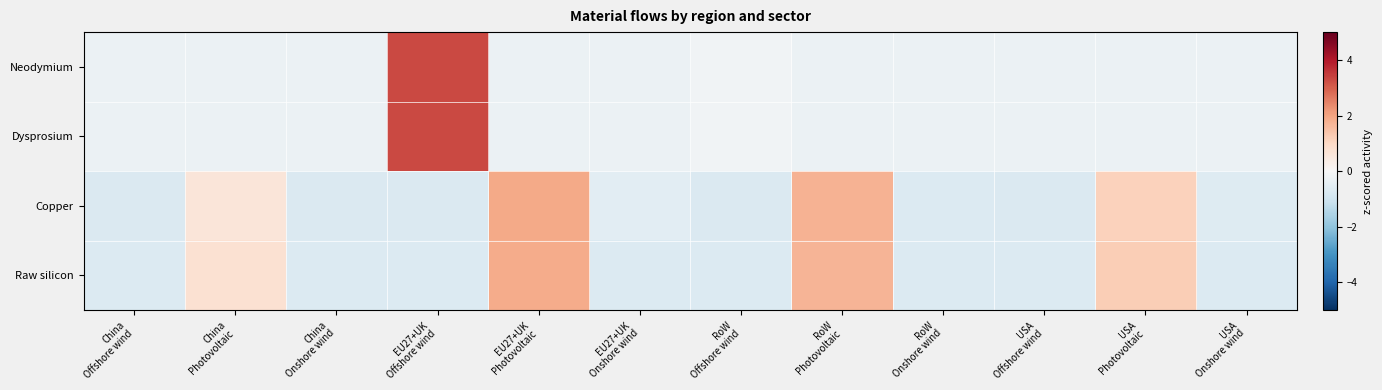

Rank the series at RoW Onshore wind from highest to lowest value.

Dysprosium, Neodymium, Copper, Raw silicon